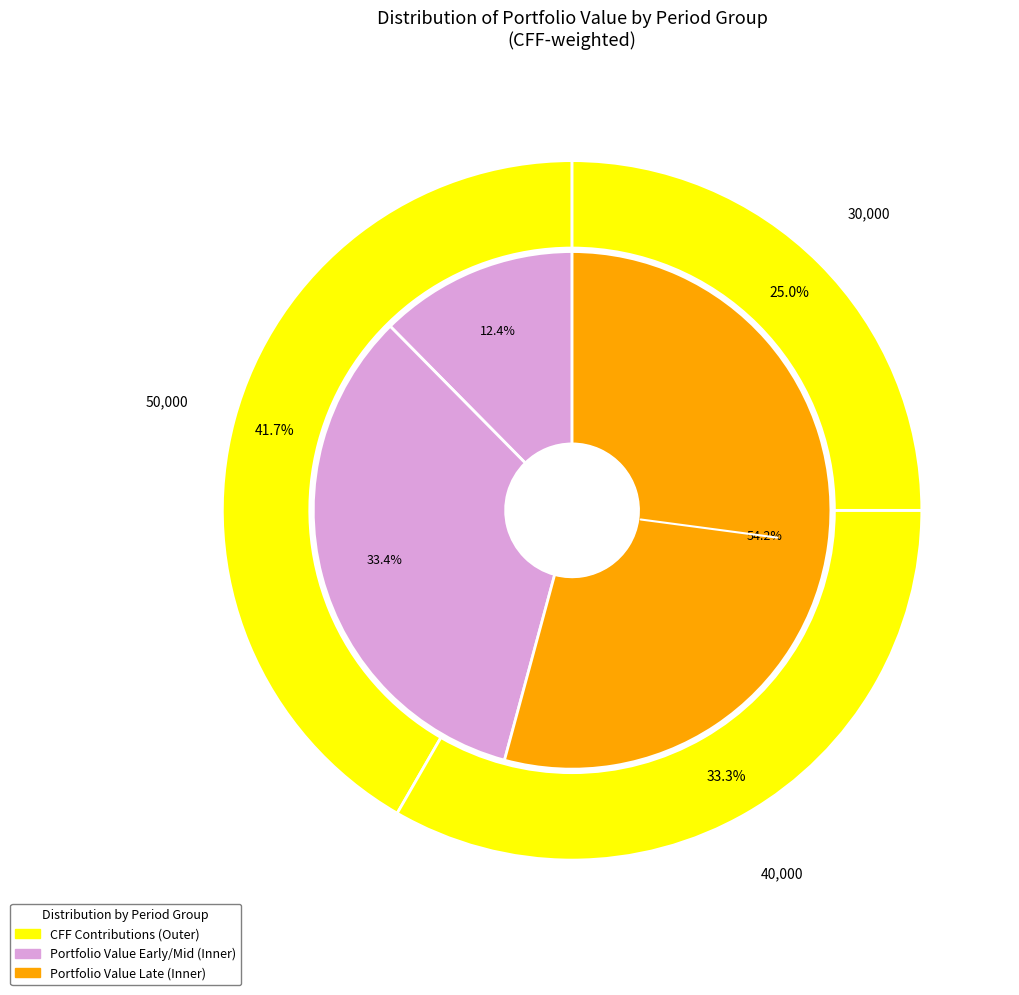

To the nearest percent, what portion does Period 6 represent?

8%